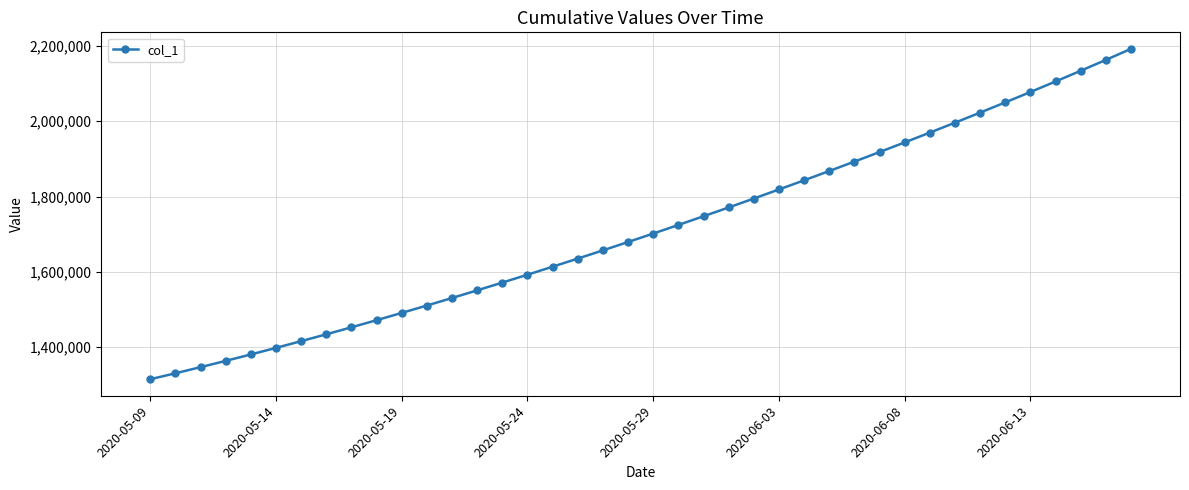

What is the greatest value displayed?

2192182.0